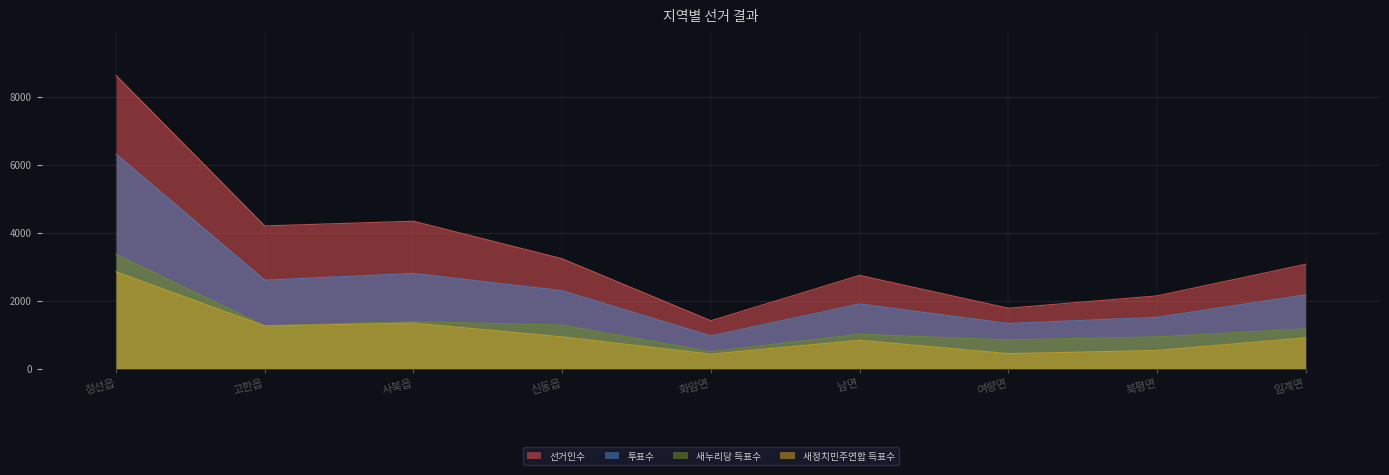

What position from the left is 여량면?

7